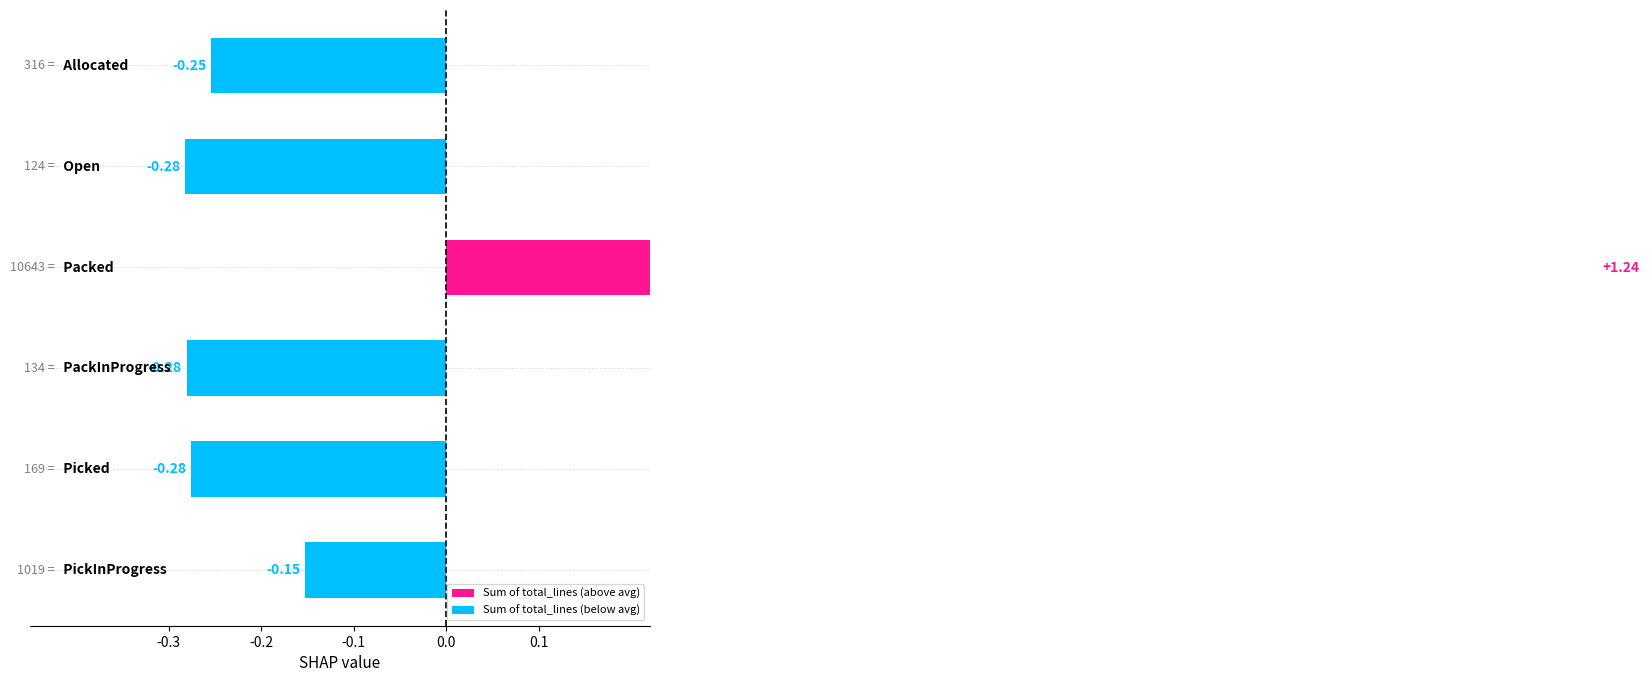

Does the chart contain any negative values?

Yes